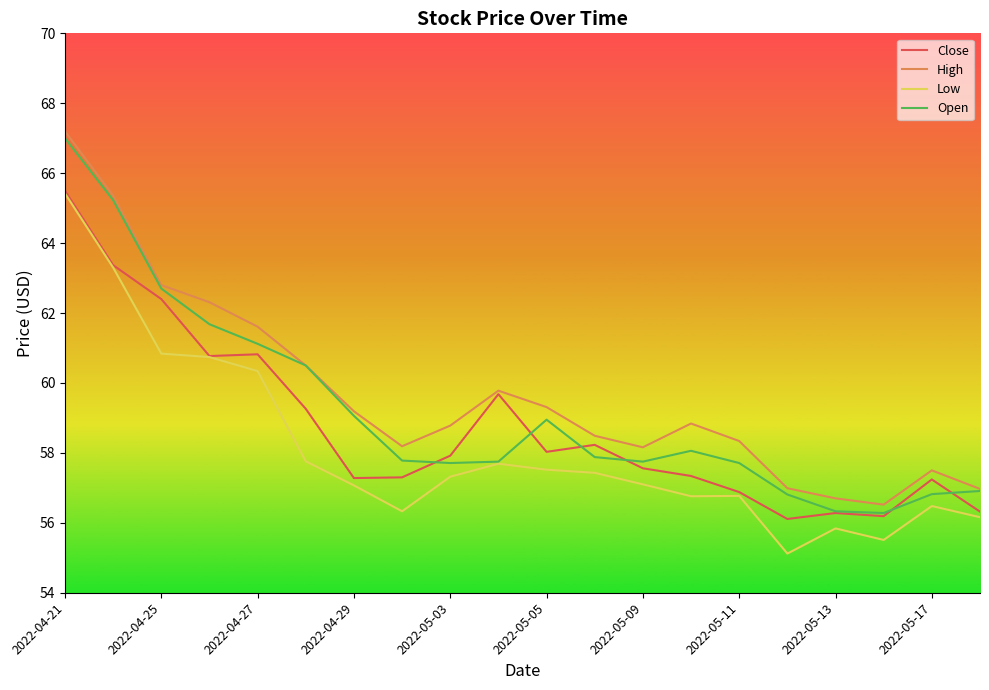

At how many categories does at least one series exceed 64?

2